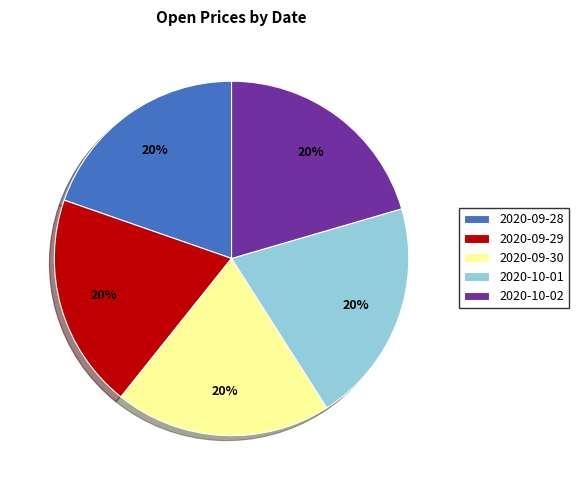

Is the sum of 2020-10-02 and 2020-09-28 greater than half?

No